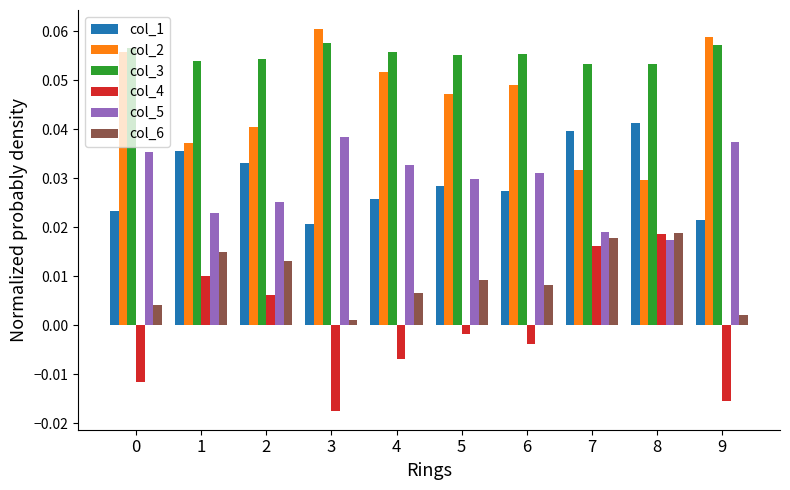

At 0, list the series in order from largest to smallest.

col_3, col_2, col_5, col_1, col_6, col_4